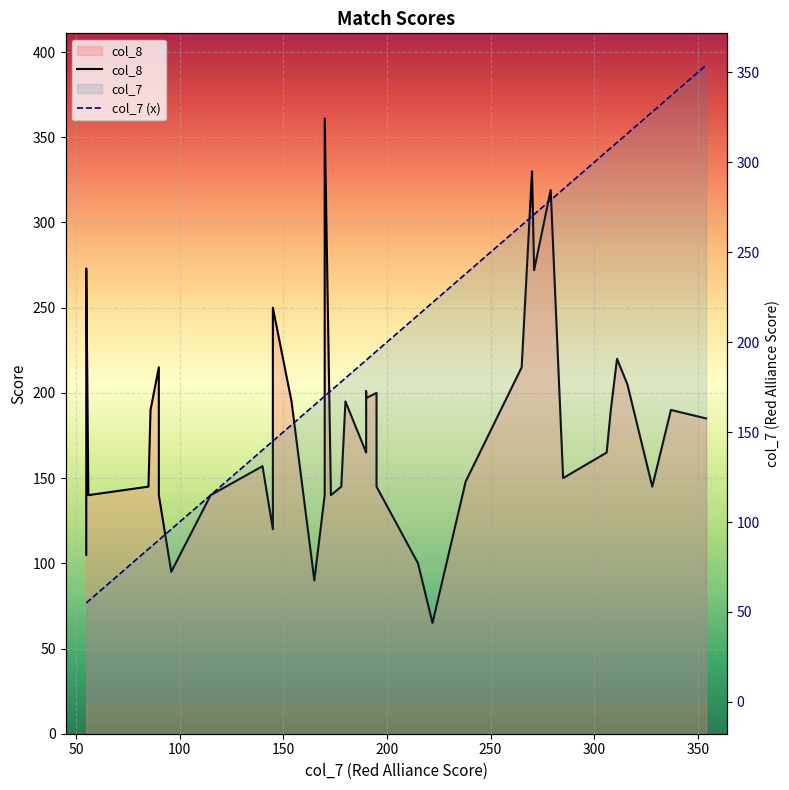

At which label does col_8 first exceed 185?

50